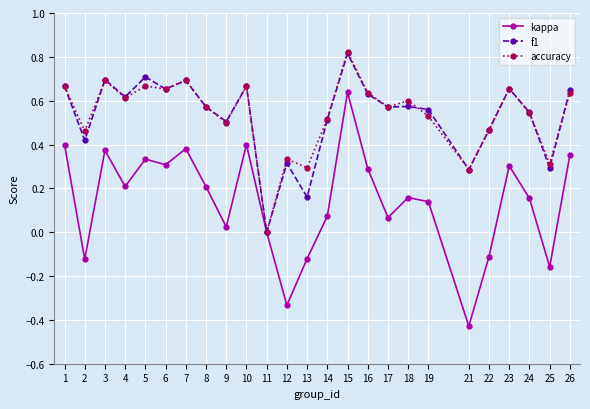

Is it true that f1 equals 0.9 at 18?

False